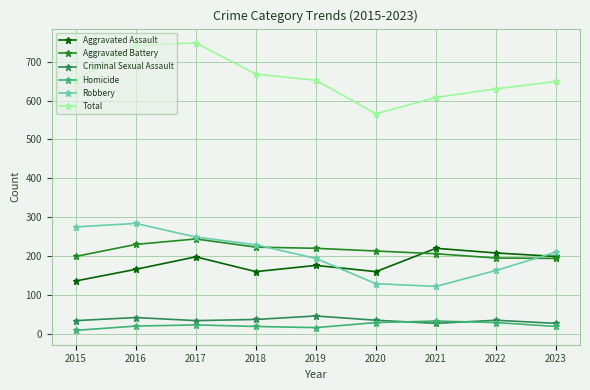

What is the total value across all series at 2017?

1496